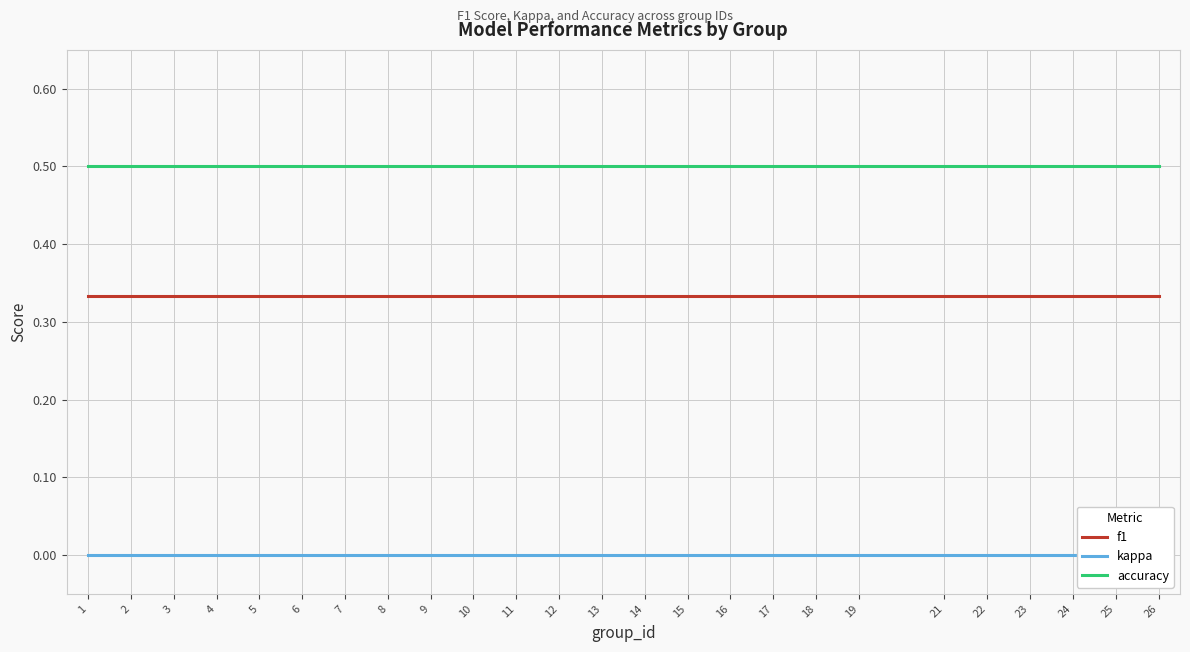

At which category is the sum across all series the highest?

1